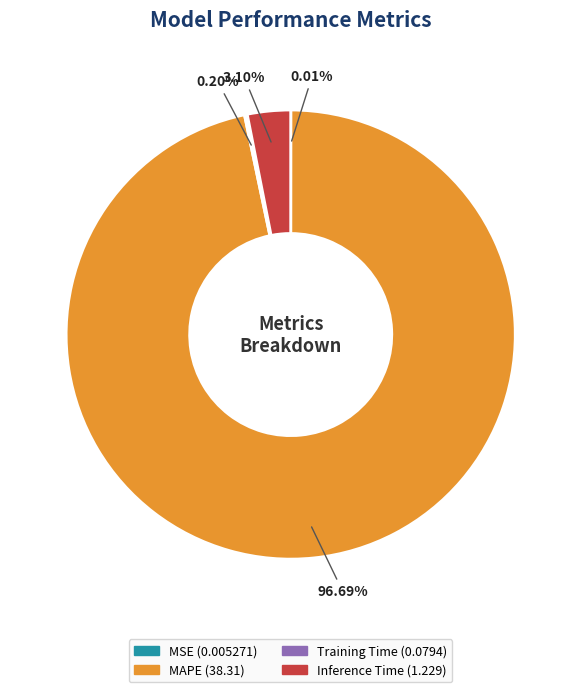

Does any single category account for the majority?

Yes